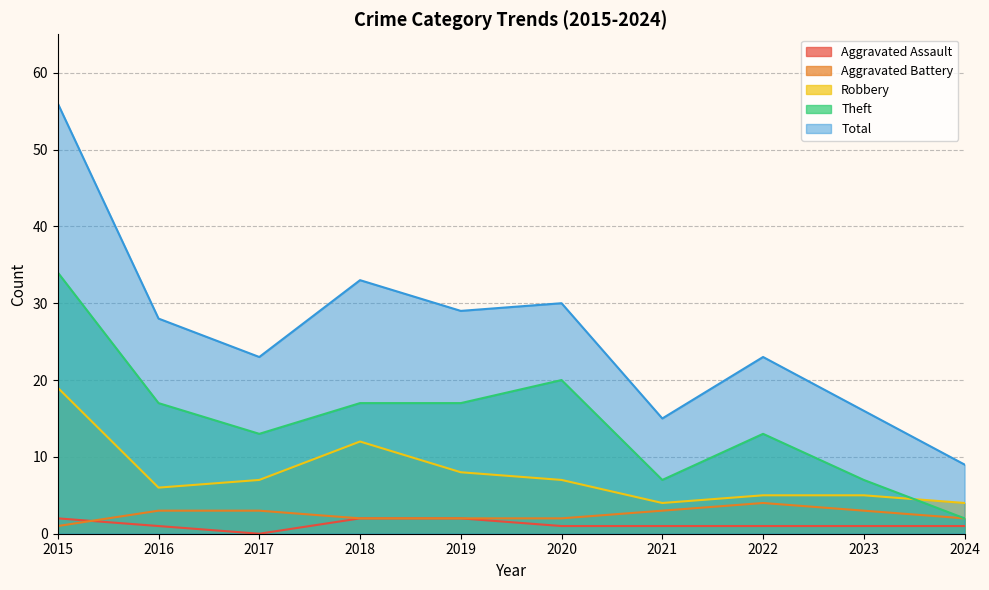

Rank the categories by Robbery value from lowest to highest.

2021, 2024, 2022, 2023, 2016, 2017, 2020, 2019, 2018, 2015